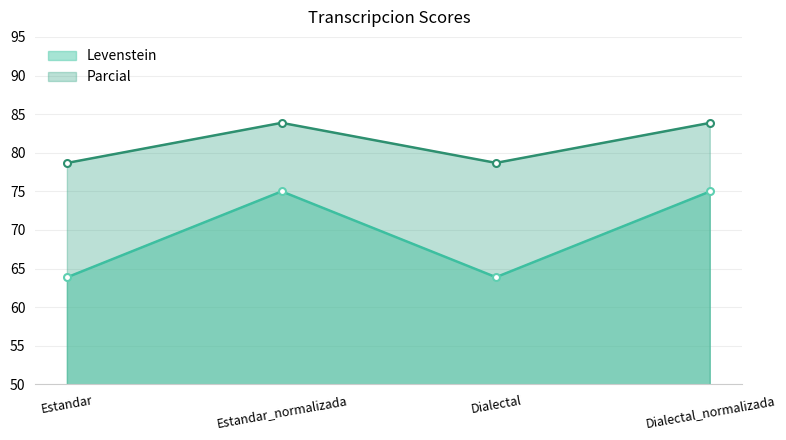

Which category has the highest value in the Levenstein series?

Estandar_normalizada